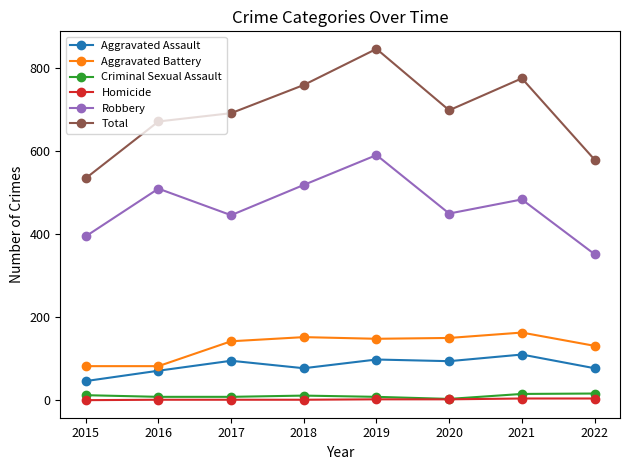

True or false: Aggravated Battery has more than 2 points higher than both neighbors.

False